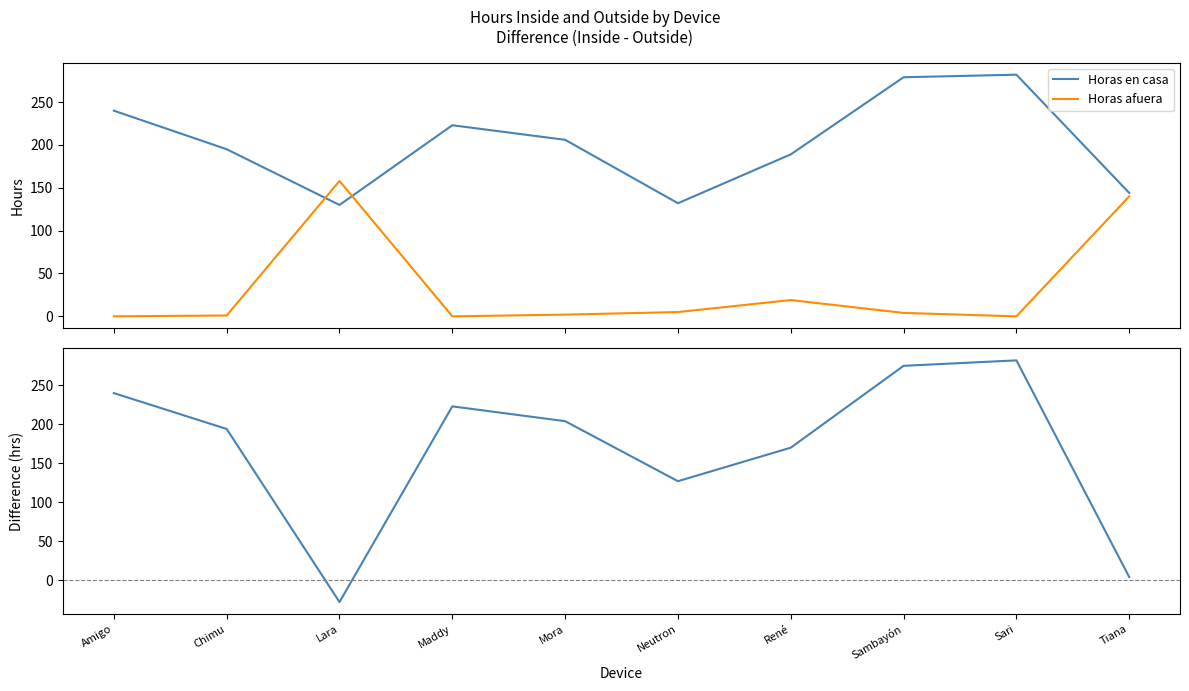

List the labels in order of Horas en casa value, largest first.

Sari, Sambayón, Amigo, Maddy, Mora, Chimu, René, Tiana, Neutron, Lara